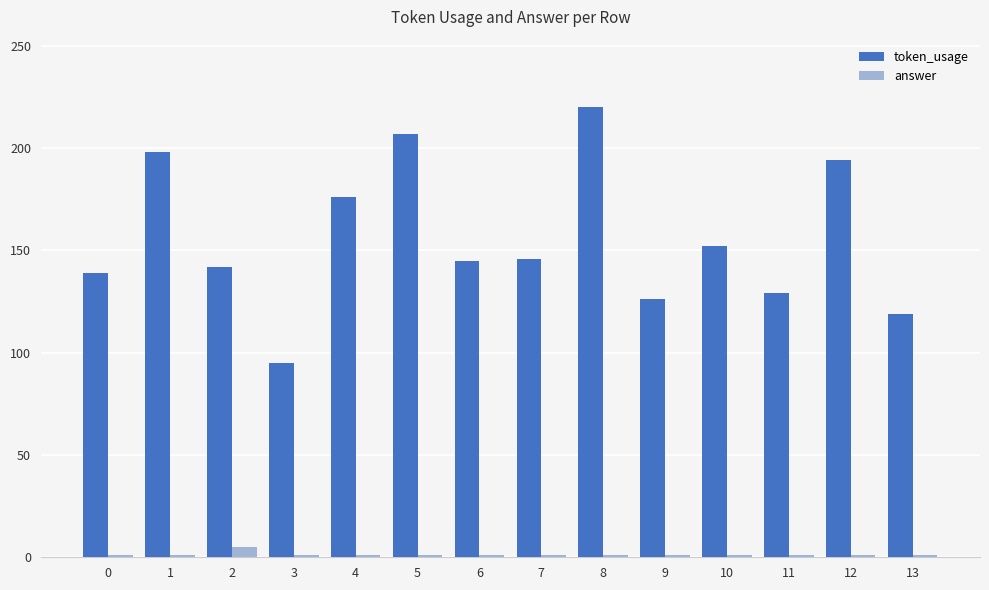

Which series has the largest range (max minus min)?

token_usage